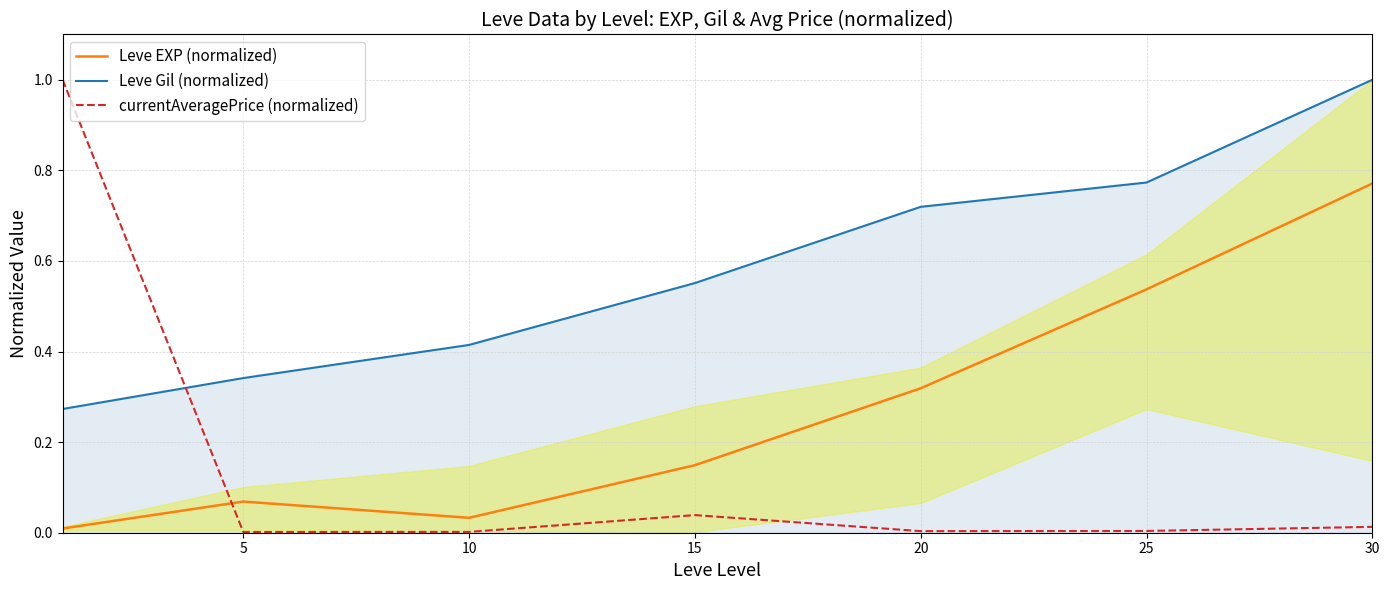

What is the sum of the Leve EXP (normalized) values at 30 and 0?

0.8